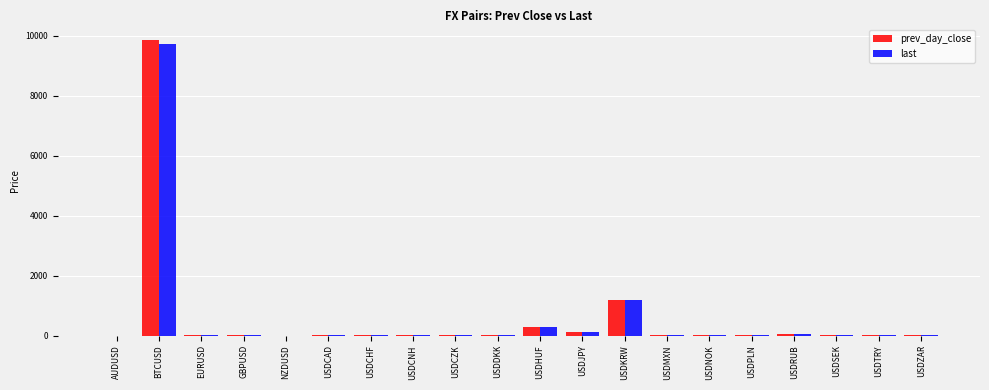

At which category is the sum across all series the highest?

BTCUSD